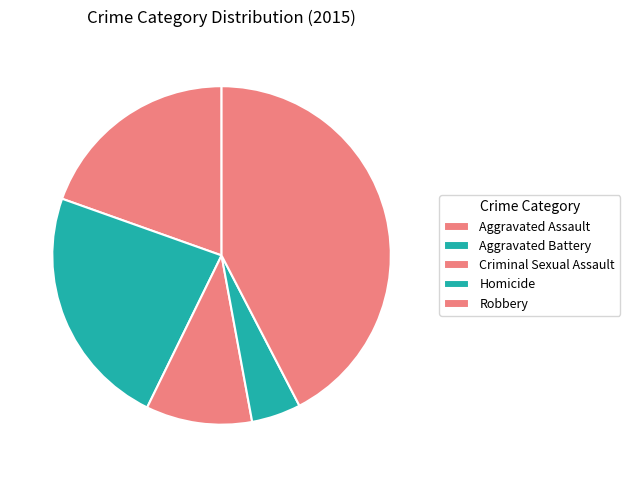

To the nearest percent, what portion does Robbery represent?

42%